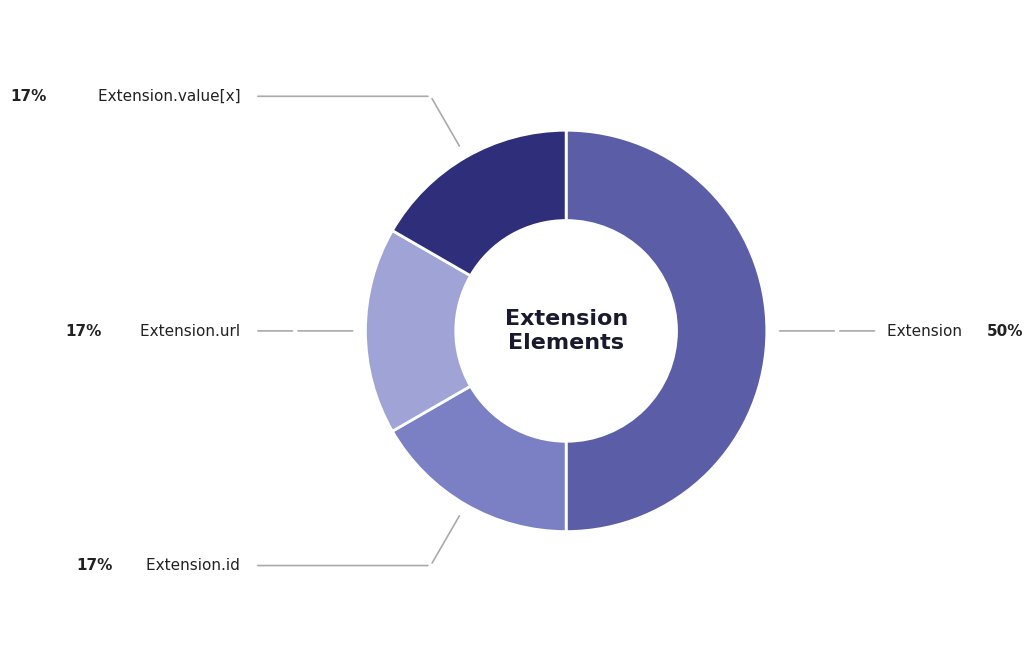

Count the number of slices in the pie.

4